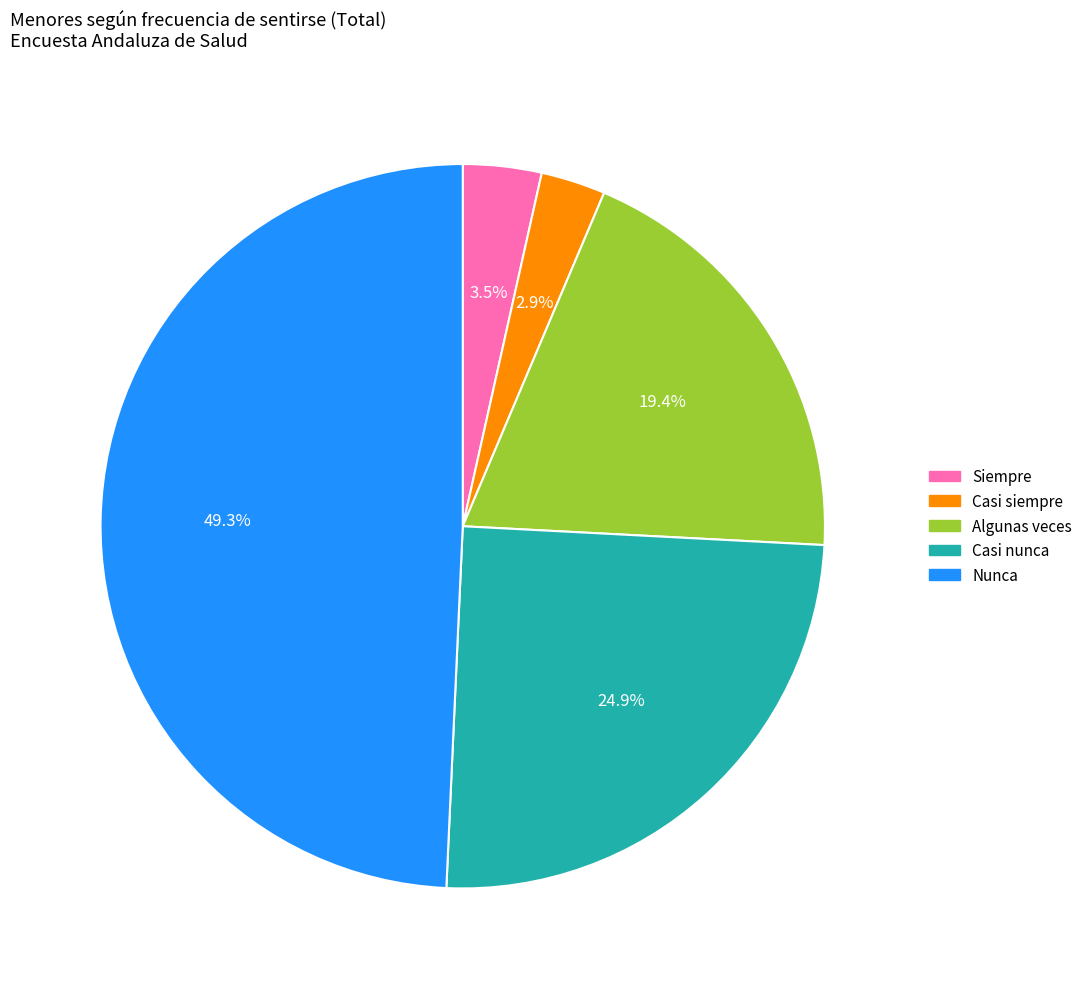

Which has a higher value, Nunca or Casi siempre?

Nunca